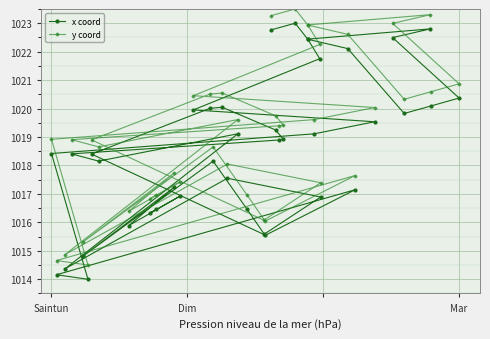

What is the average value of the y coord series?

1019.1